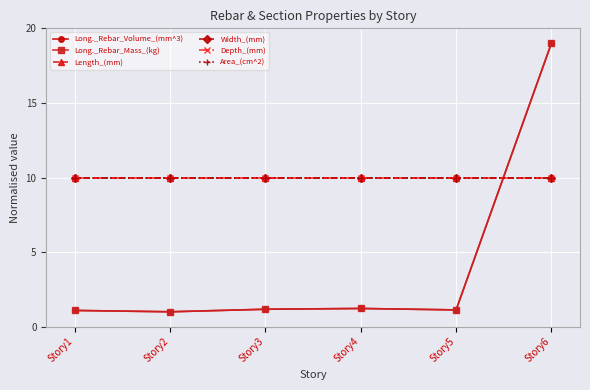

In Long._Rebar_Mass_(kg), how many points are lower than both neighbors (excluding endpoints)?

2